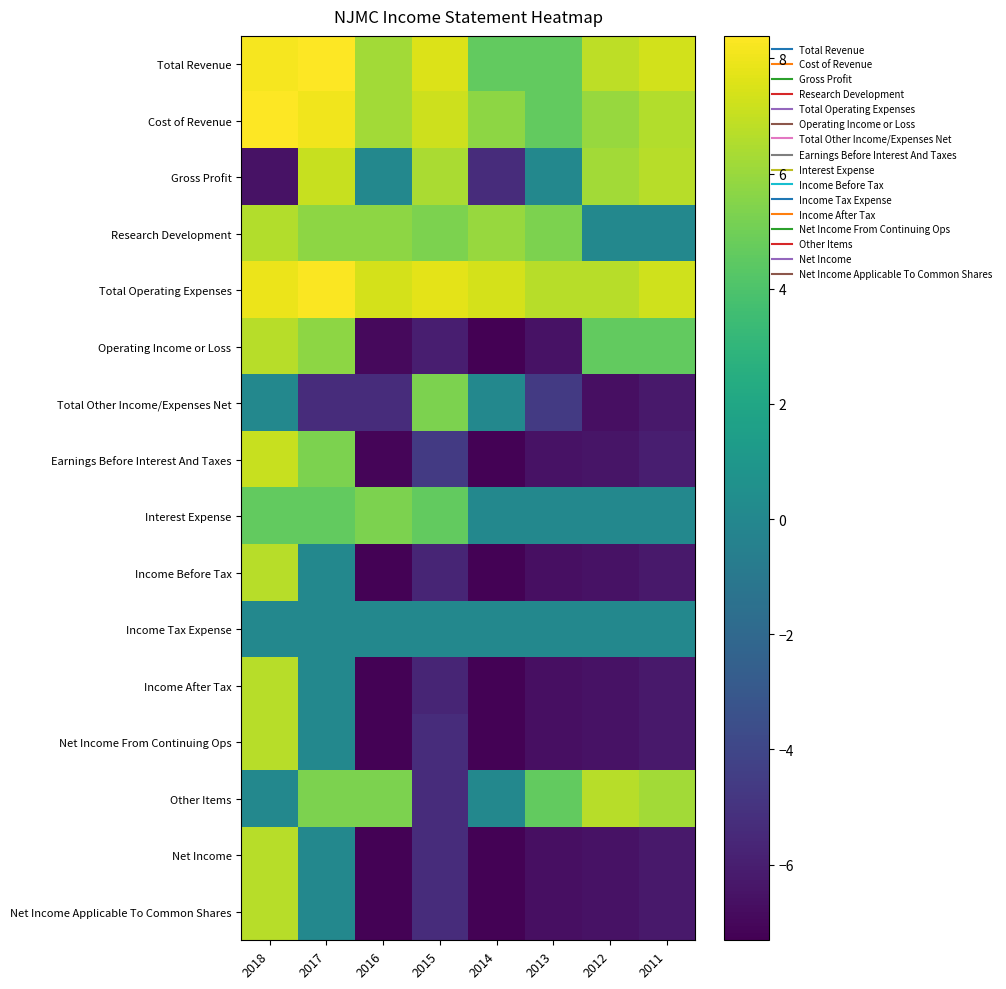

What is the total value across all series at 2014?

-32.4